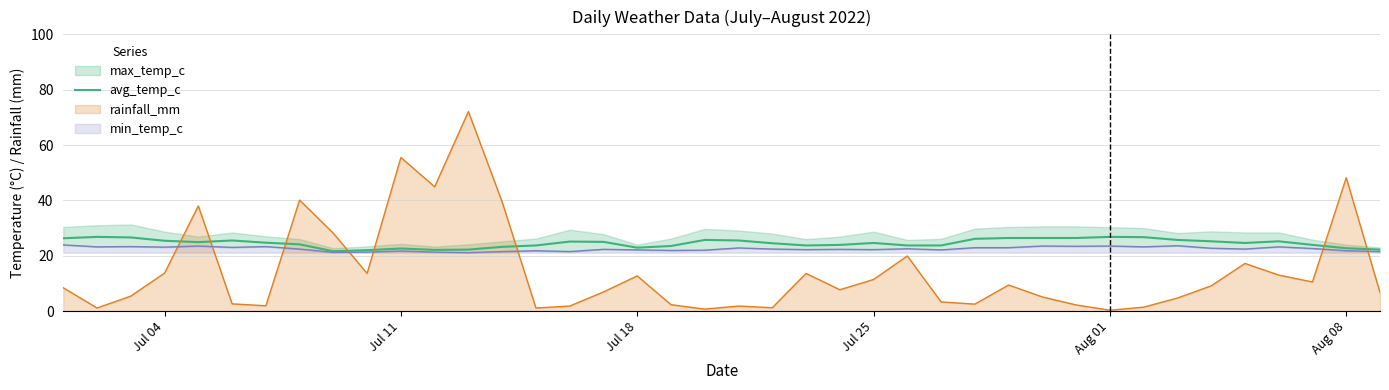

What is the average value?

24.5